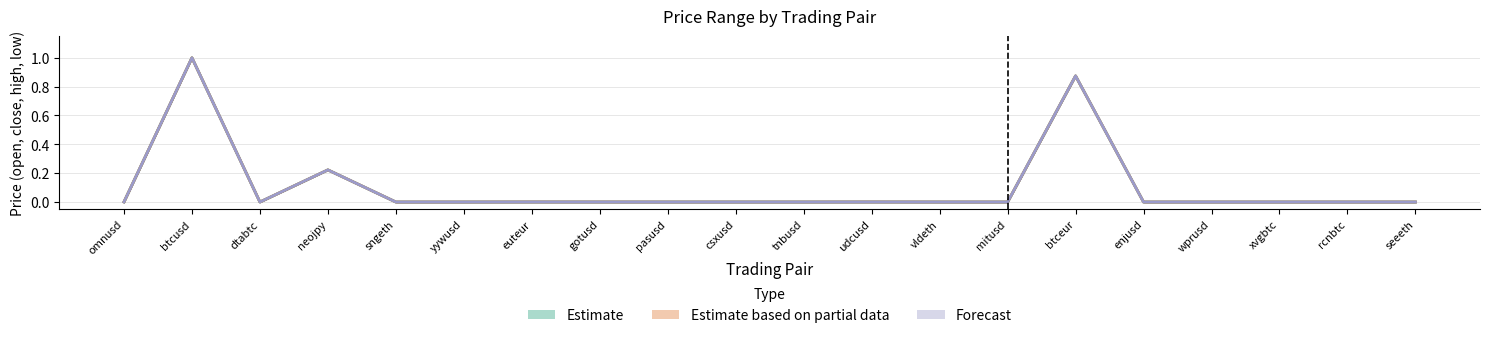

List the labels in order of low value, largest first.

btcusd, btceur, neojpy, omnusd, udcusd, euteur, gotusd, csxusd, mitusd, enjusd, yywusd, wprusd, pasusd, tnbusd, sngeth, vldeth, seeeth, rcnbtc, xvgbtc, dtabtc